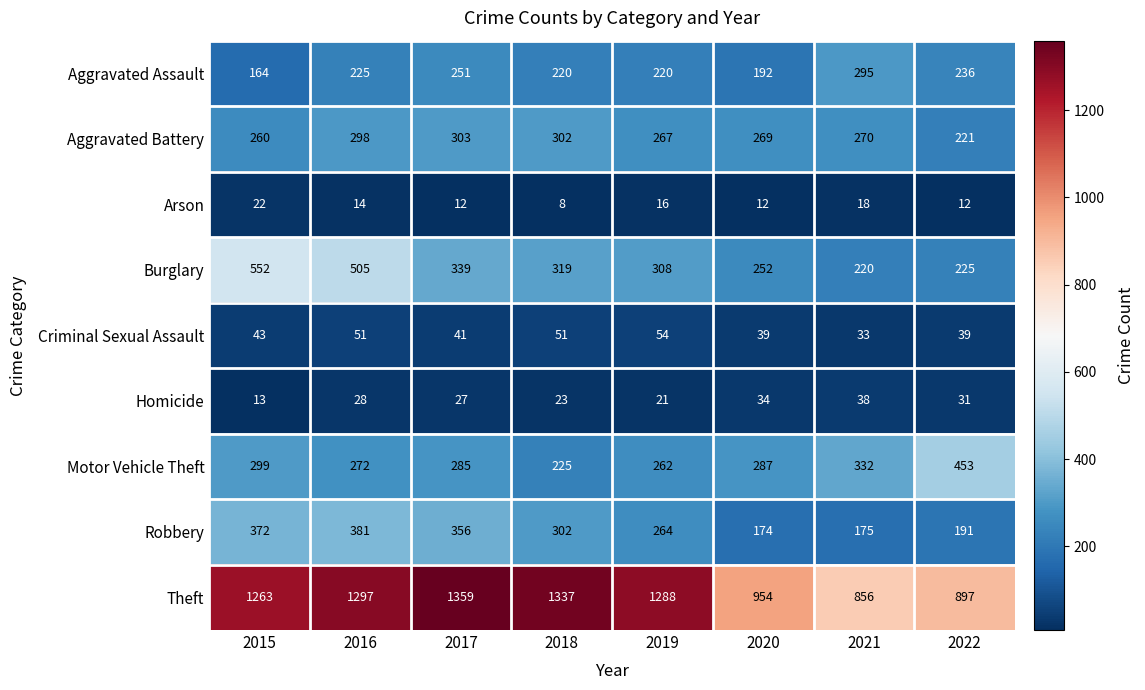

What is the total value across all series at 2016?

3071